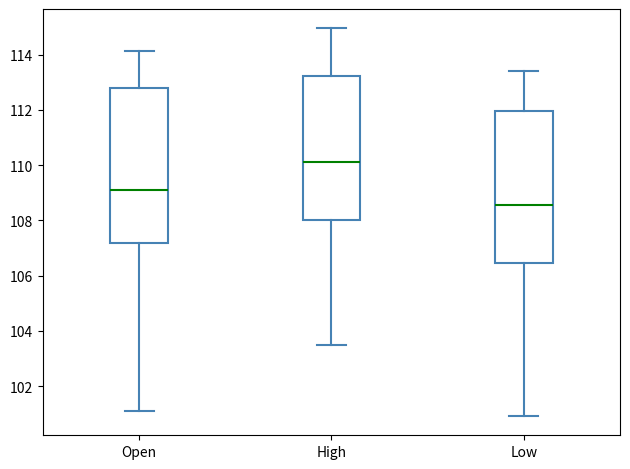

Which box's median line is the lowest?

Low